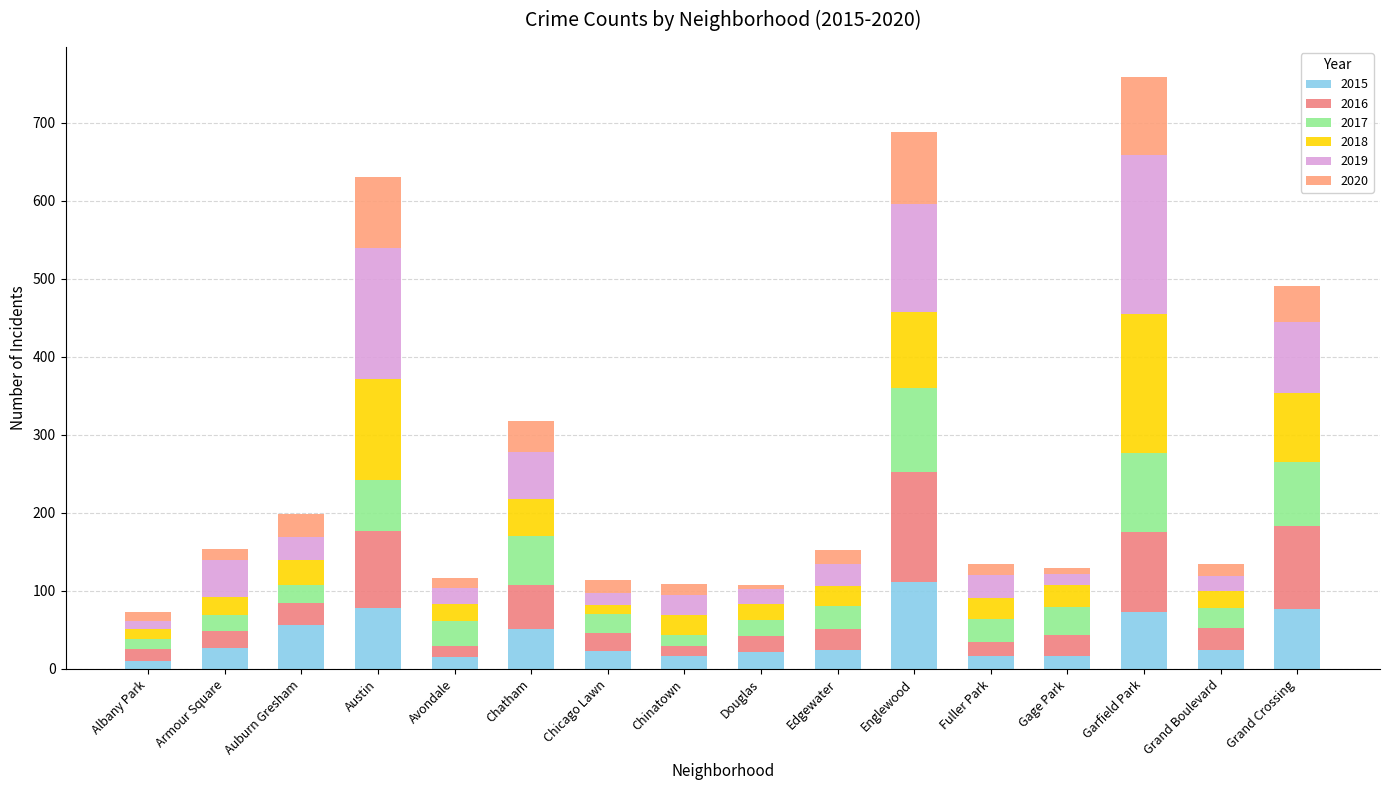

Does the chart contain stacked bars?

Yes